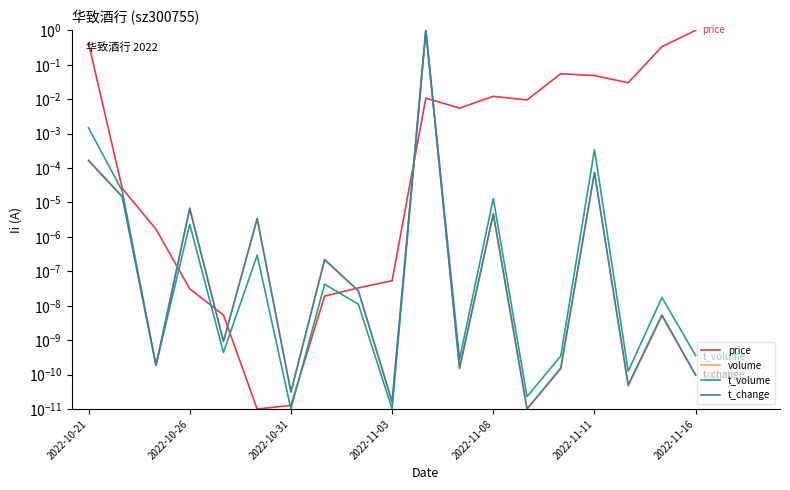

True or false: t_change has more than 2 interior local peaks.

True